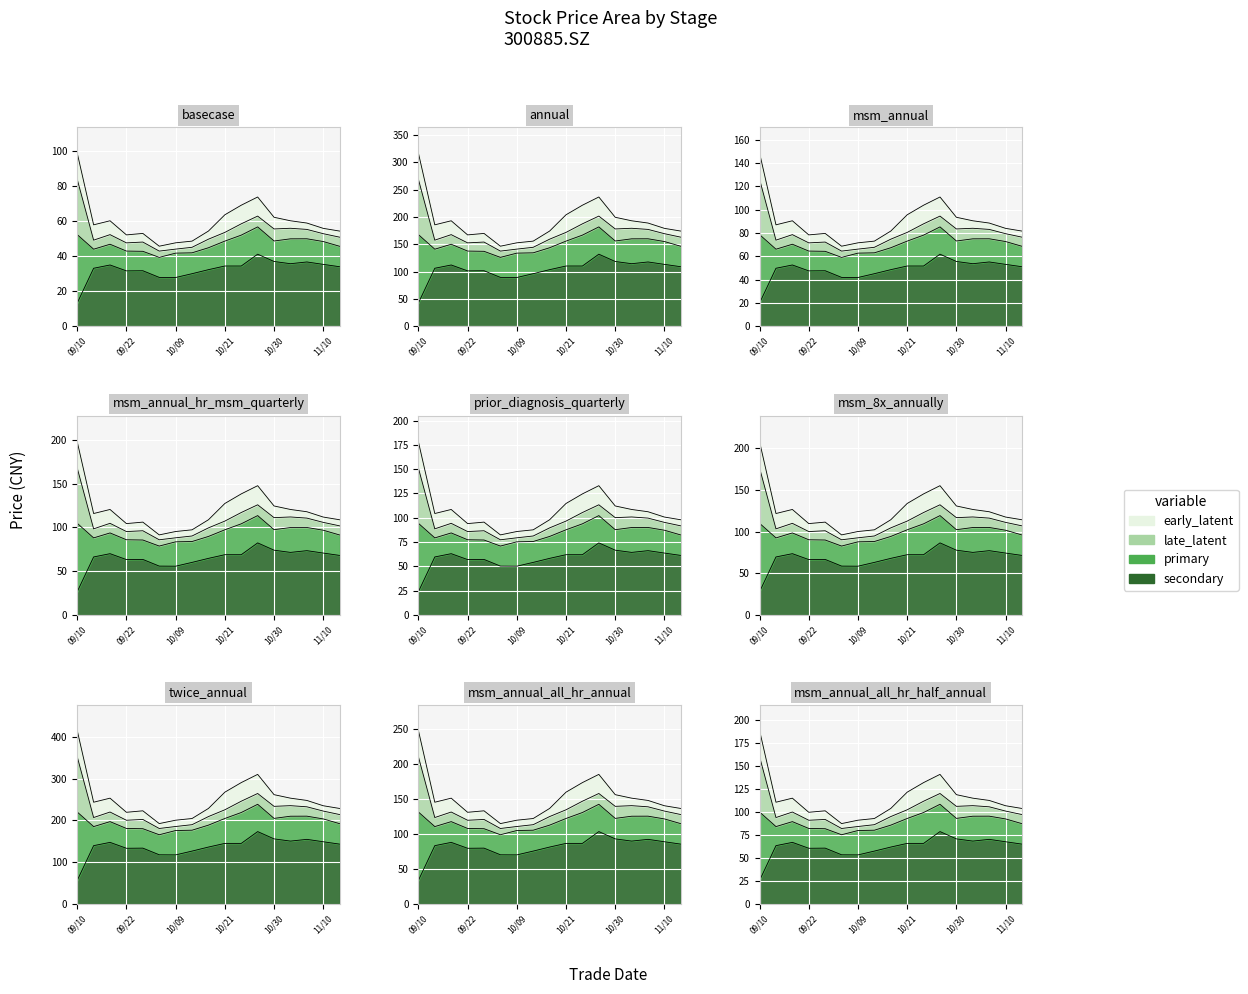

The value of secondary at 20201023 is 51.7. True or false?

True